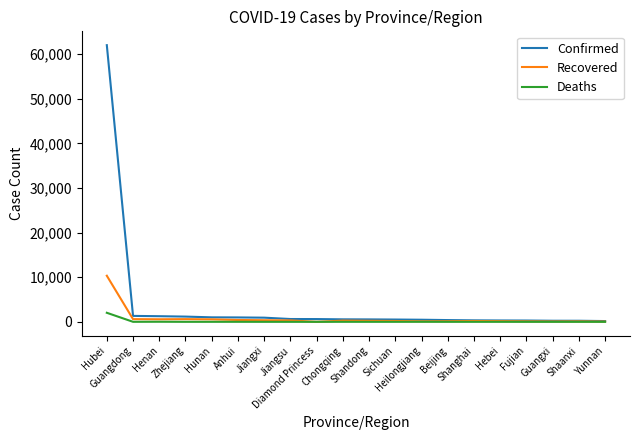

Which series has the largest total across all categories?

Confirmed